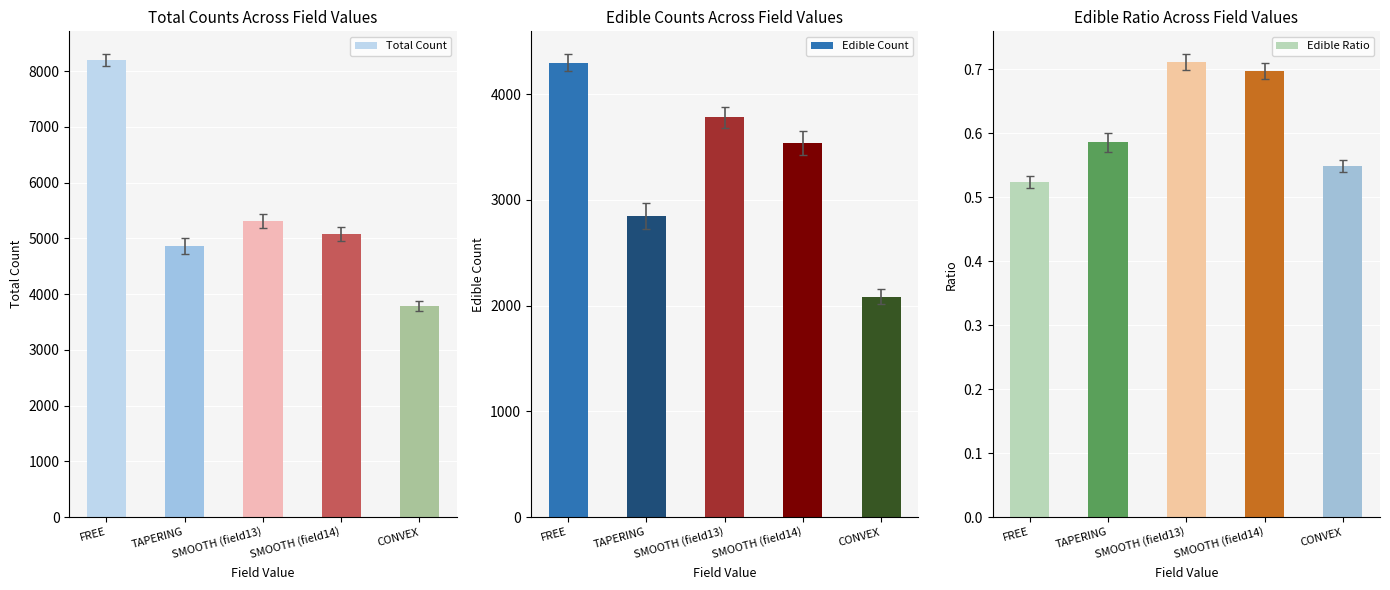

Which series has the largest range (max minus min)?

Total Count